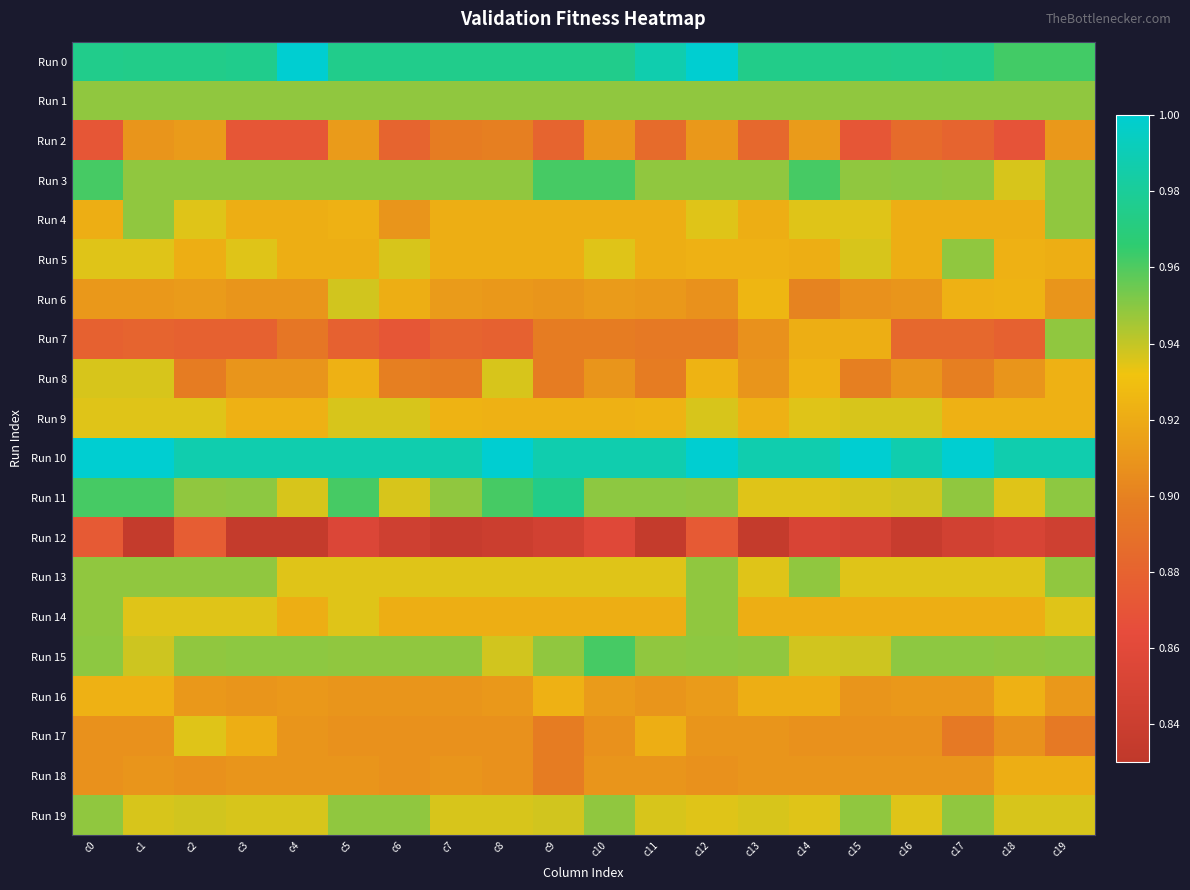

Which series has the largest total across all categories?

Run 10